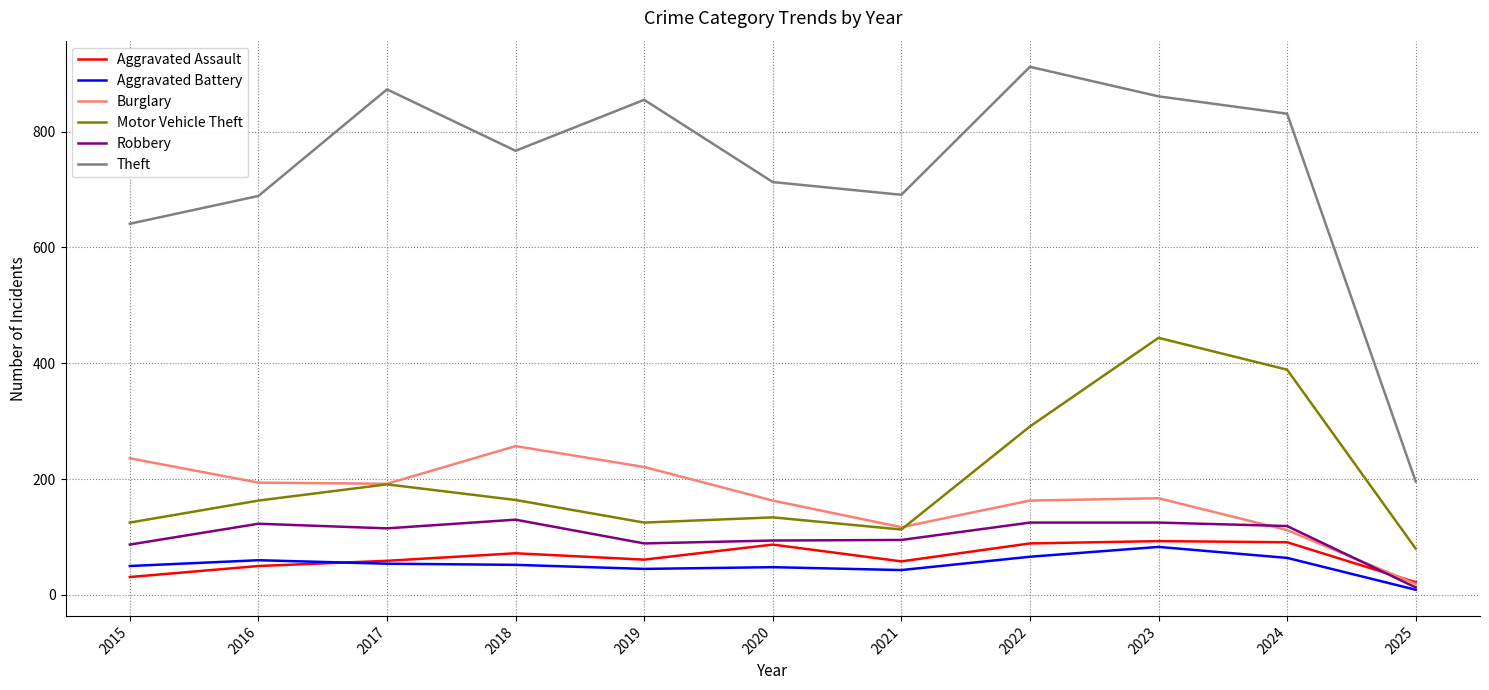

True or false: Burglary and Theft cross at least once.

False